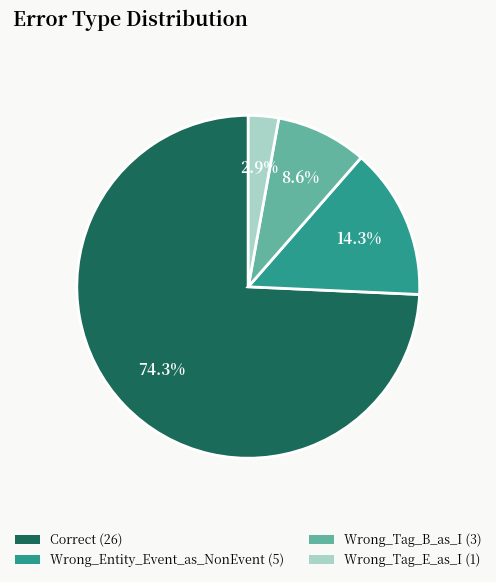

Approximately how many times larger is the value at Wrong_Tag_B_as_I compared to Wrong_Tag_E_as_I?

3.0